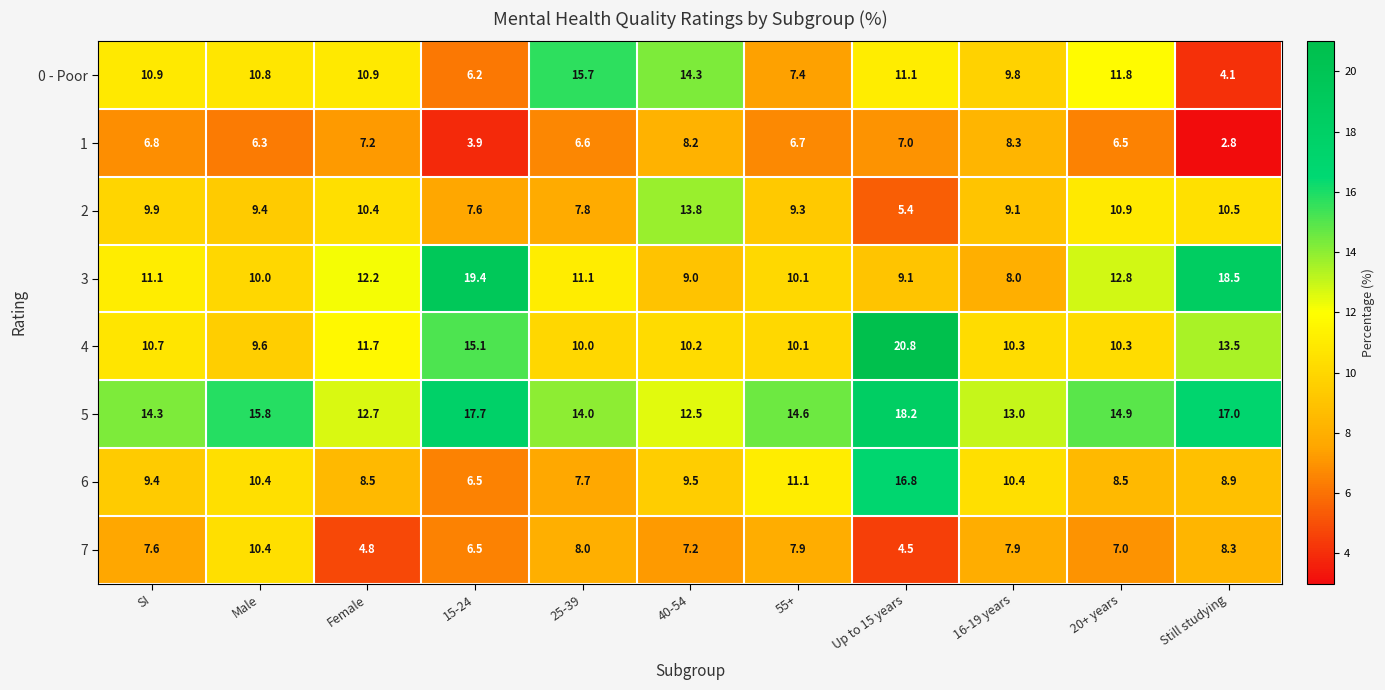

Which series has the largest total across all categories?

5